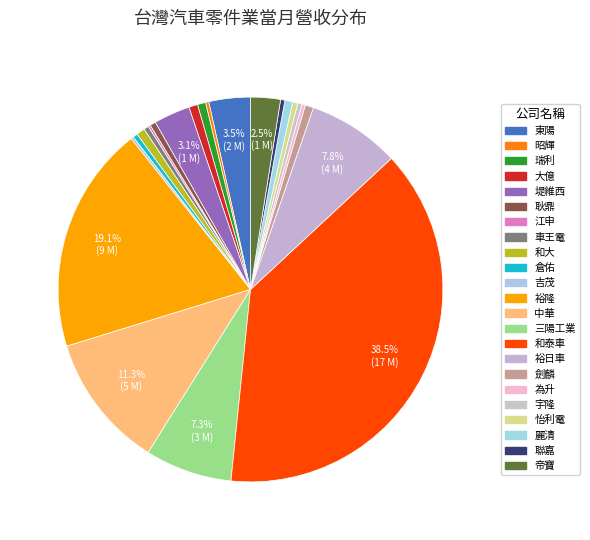

What is the ratio of the value at 怡利電 to the value at 為升?

1.5